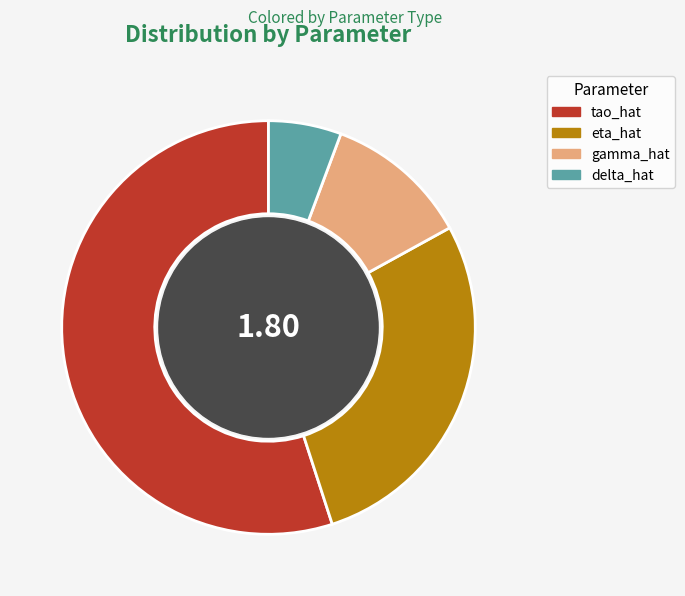

Is it true that delta_hat is 6% of the pie?

True